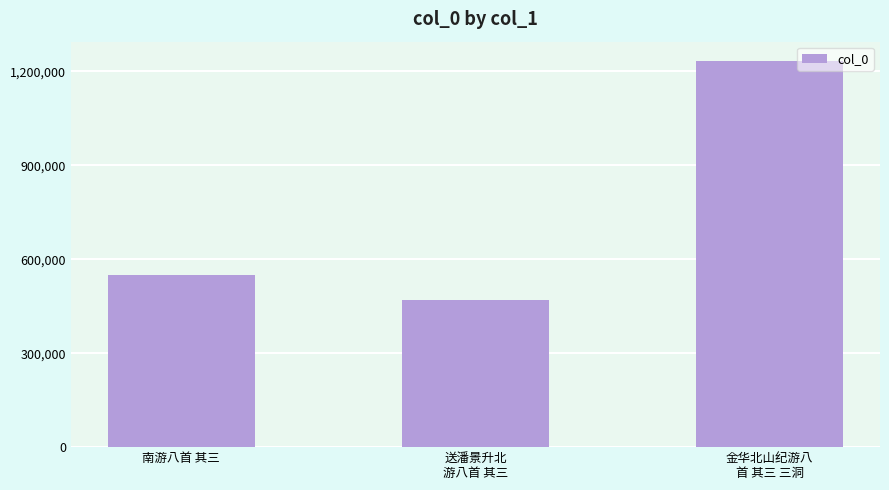

Reading right to left, extract all data points from this chart.

金华北山纪游八
首 其三 三洞=1233409	送潘景升北
游八首 其三=469538	南游八首 其三=549551